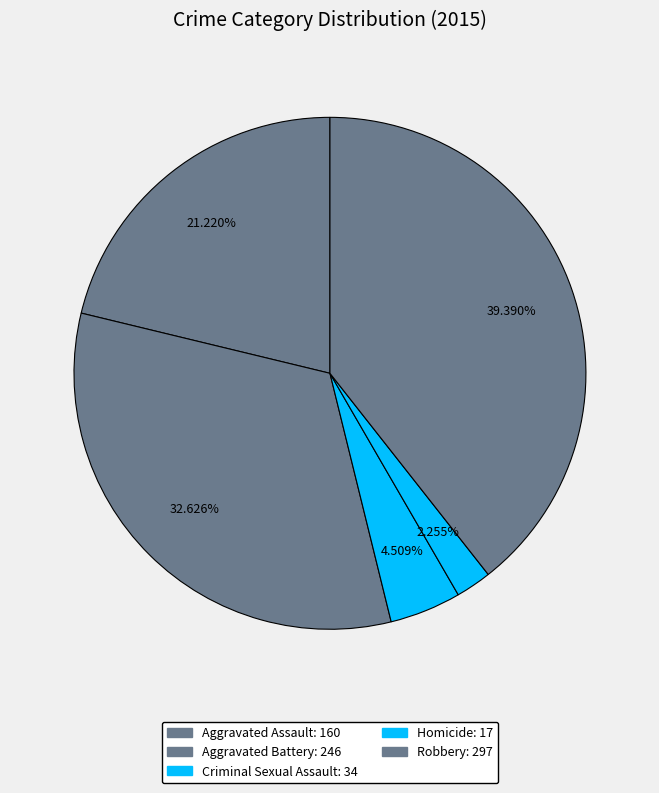

How many slices are in this pie chart?

5